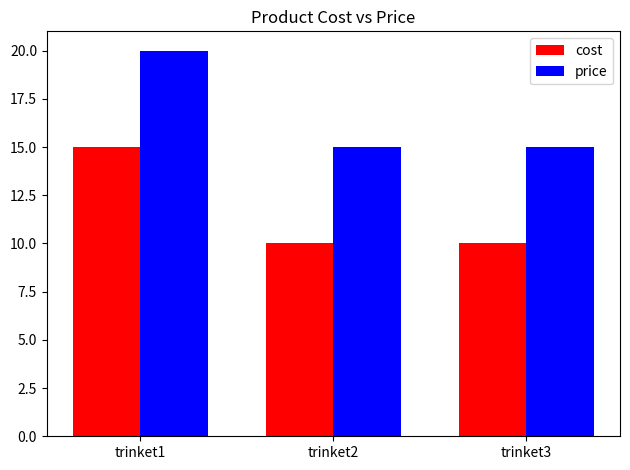

What is the spread (max minus min) of values at trinket2?

5